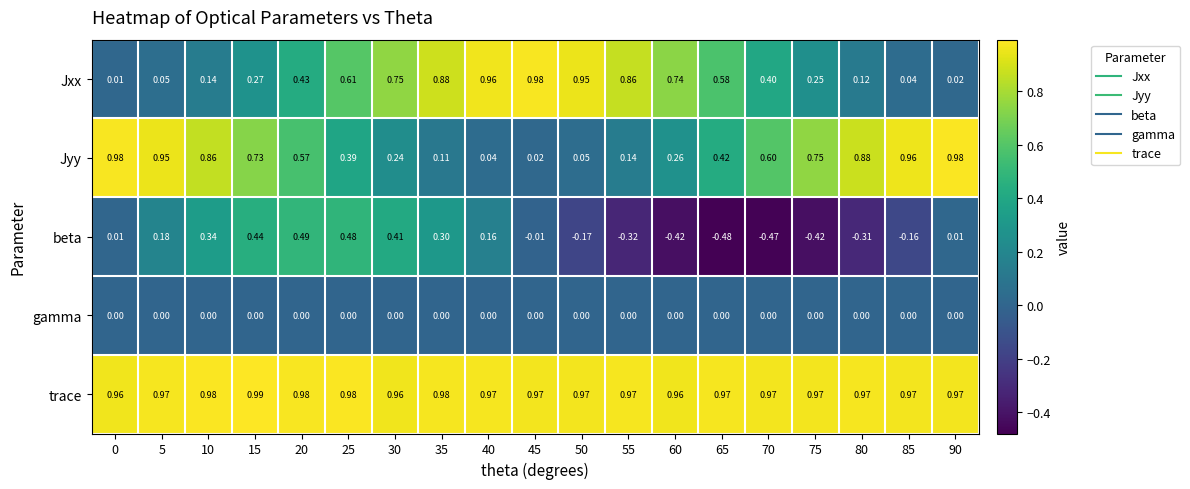

At 35, list the series in order from smallest to largest.

gamma, Jyy, beta, Jxx, trace